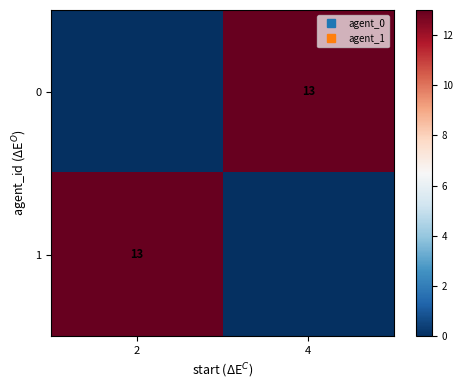

Is the value of 0 at 2 greater than the value of 1 at 4?

No